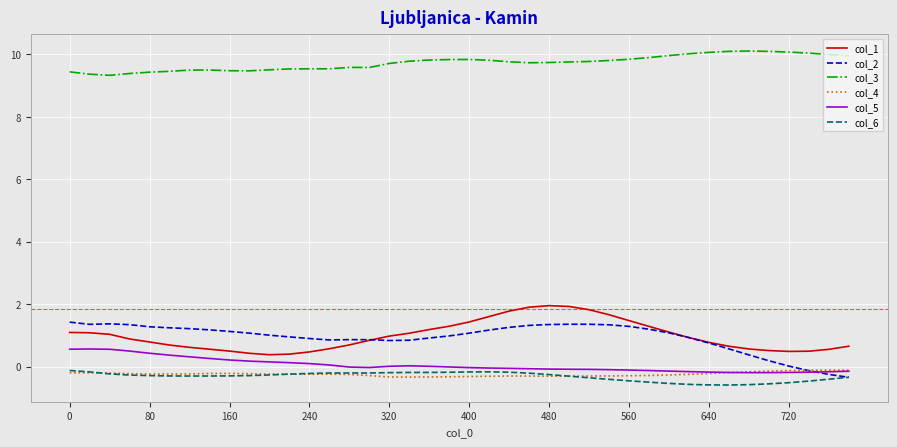

What is the lowest value of the col_3 series?

9.3